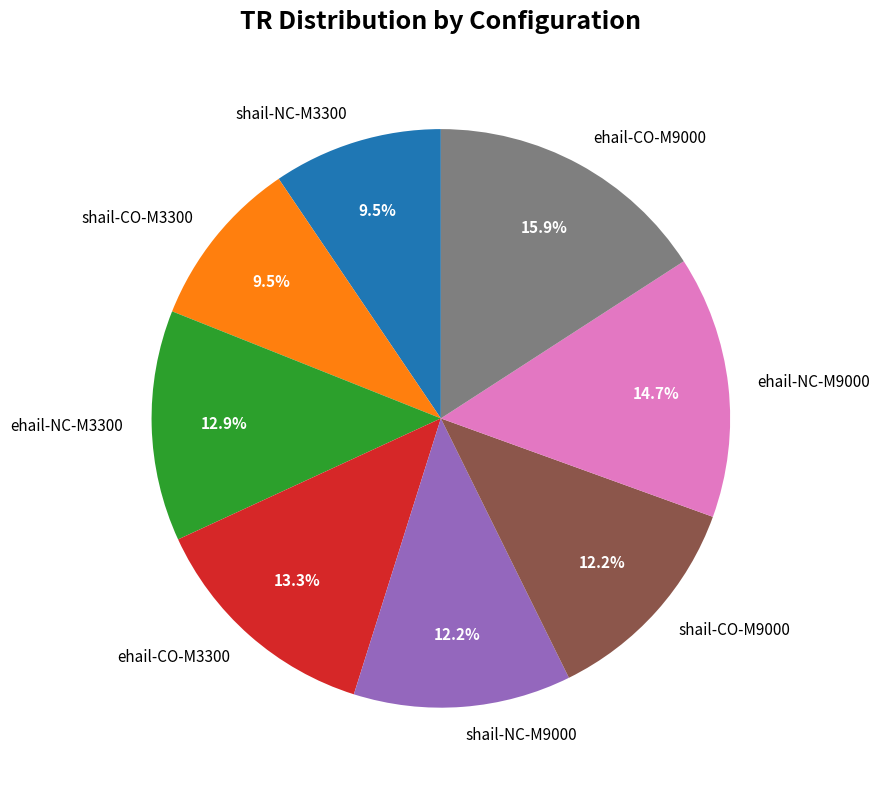

How many segments does this pie chart have?

8